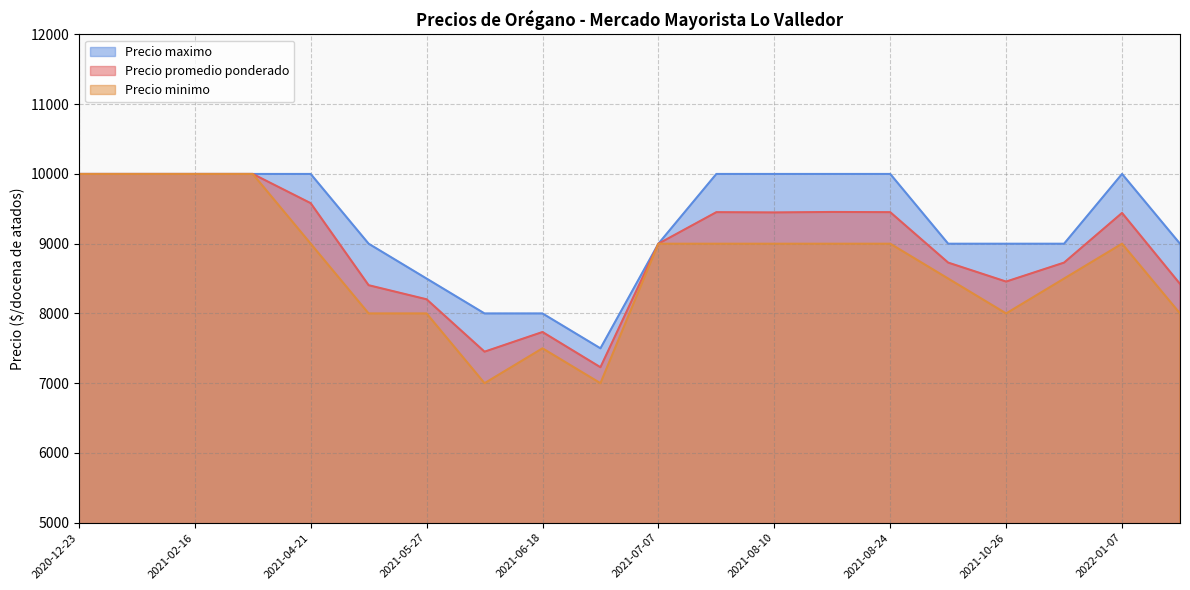

How many categories are shown in the chart?

20